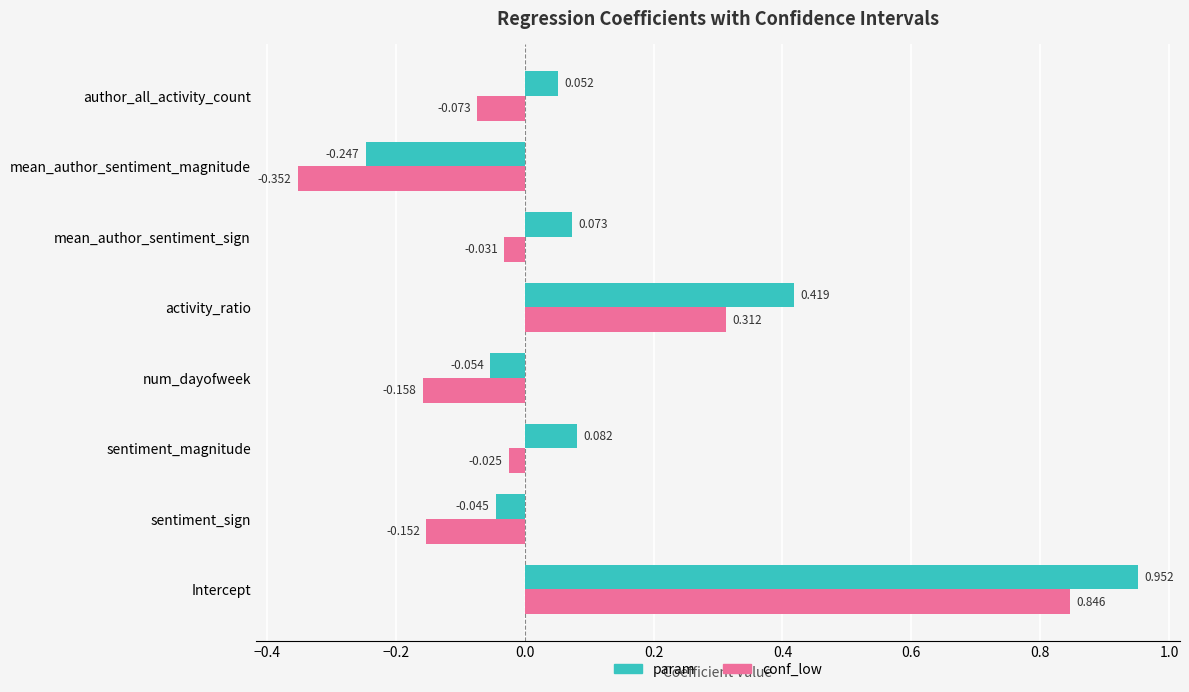

At which category is the sum across all series the highest?

Intercept